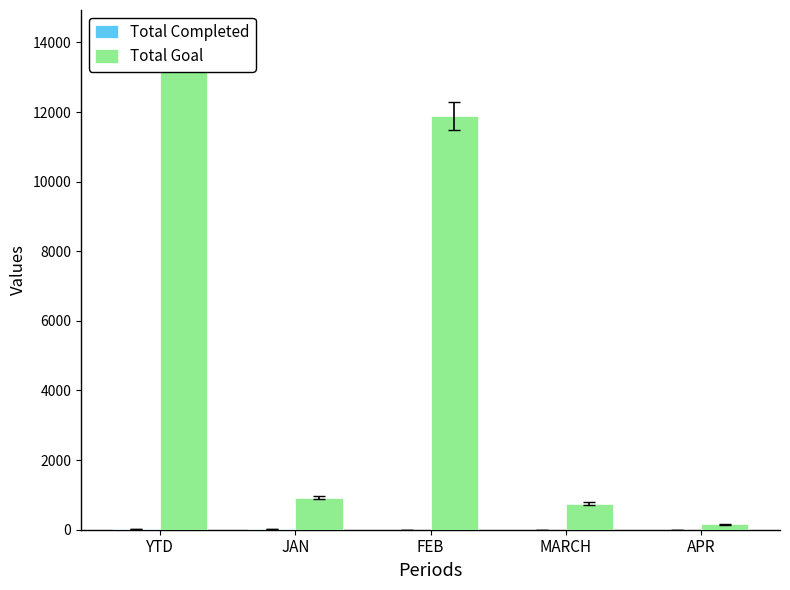

What is the average value of the Total Goal series?

5488